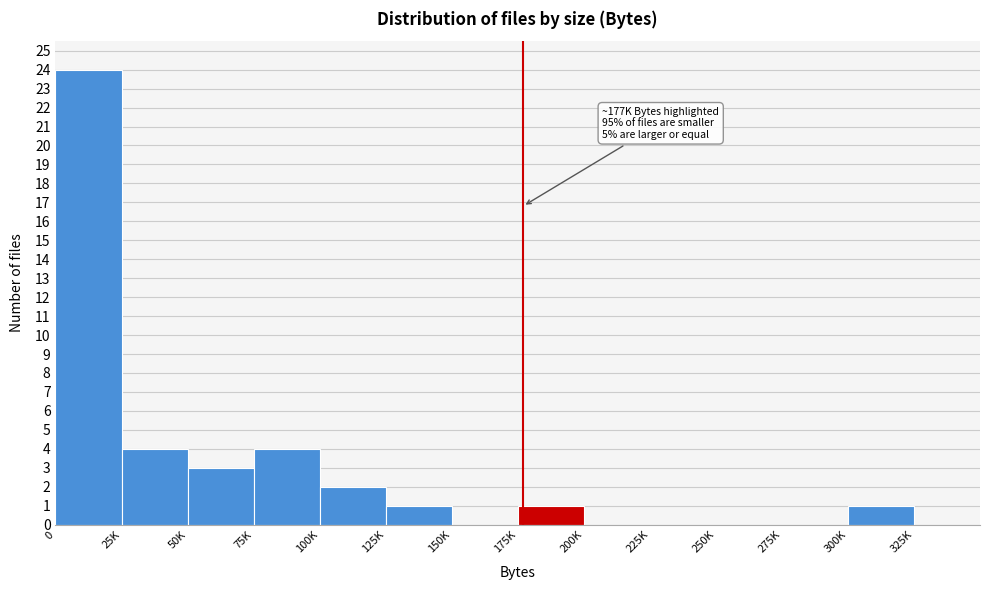

Reading right to left, transcribe all the data shown in this chart.

325K=0	300K=1	275K=0	250K=0	225K=0	200K=0	175K=1	150K=0	125K=1	100K=2	75K=4	50K=3	25K=4	0=24